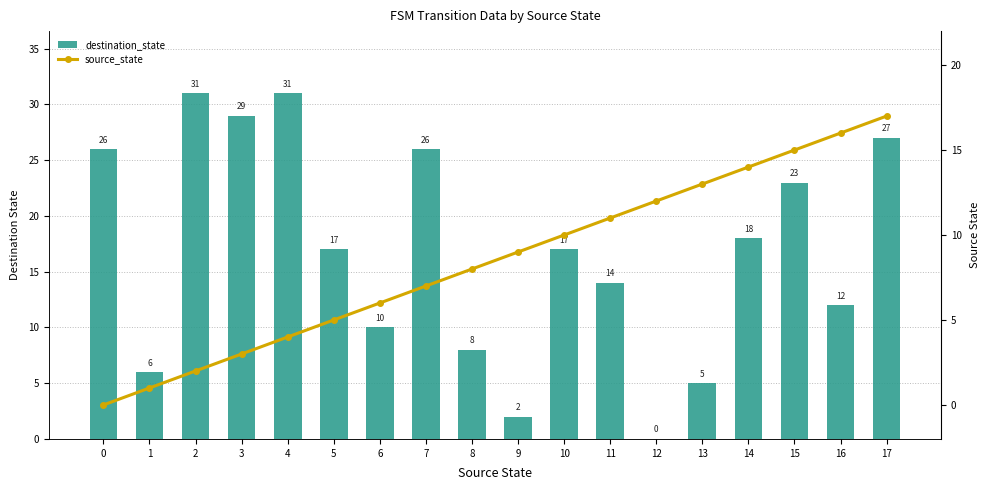

Is the value of source_state at 6 greater than the value of destination_state at 6?

No